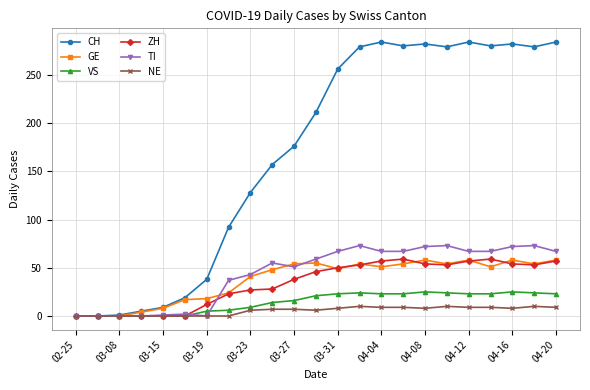

Which series has the largest range (max minus min)?

CH